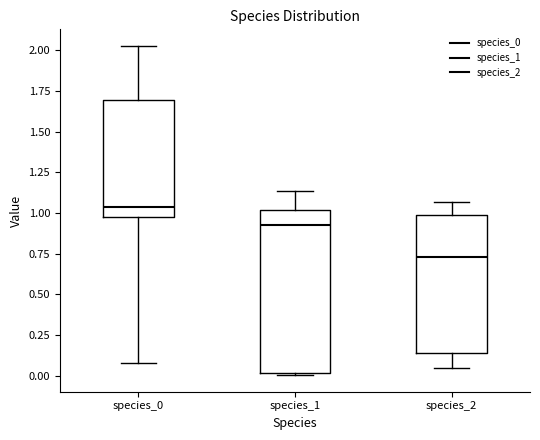

Which box has the highest median line?

species_0